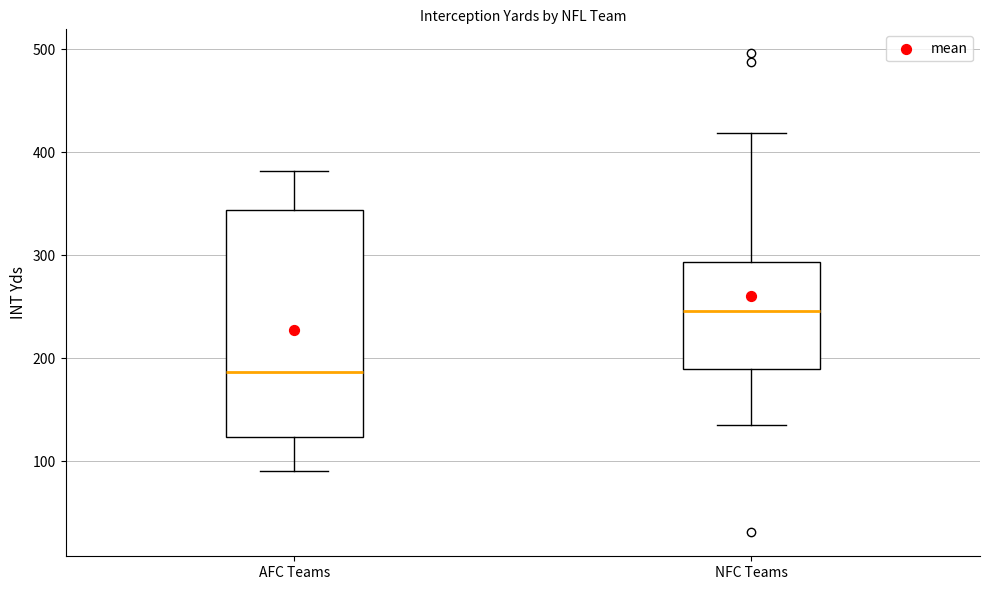

Comparing the boxes themselves (not the whiskers), which one is the tallest?

AFC Teams